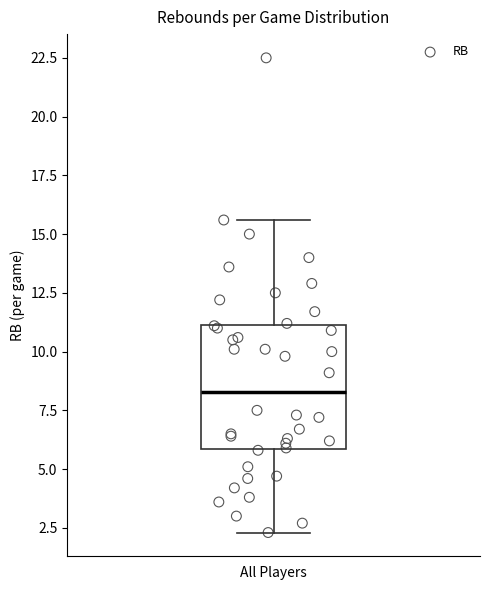

Where is the lower edge of the box for All Players on the y-axis? The values are not printed on the chart, so give them approximately, as read against the axis.

6.0